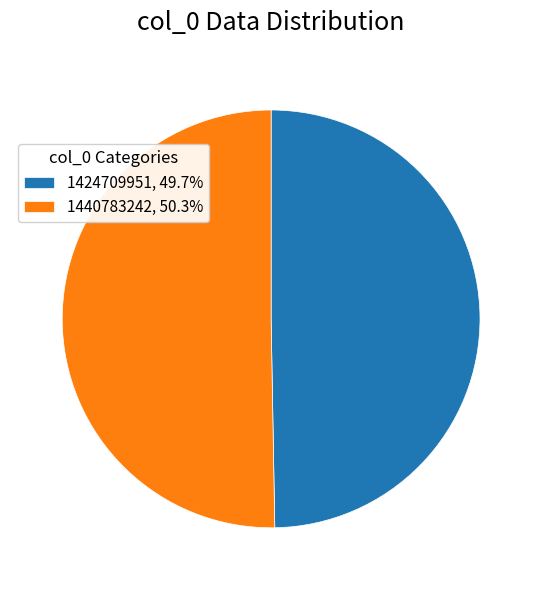

What is the largest slice in the pie chart?

1440783242